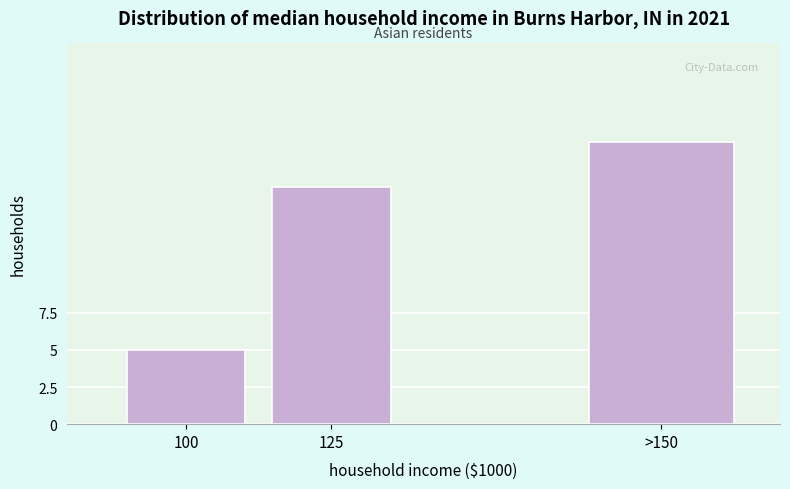

Reading right to left, extract all data points from this chart.

>150=19	125=16	100=5